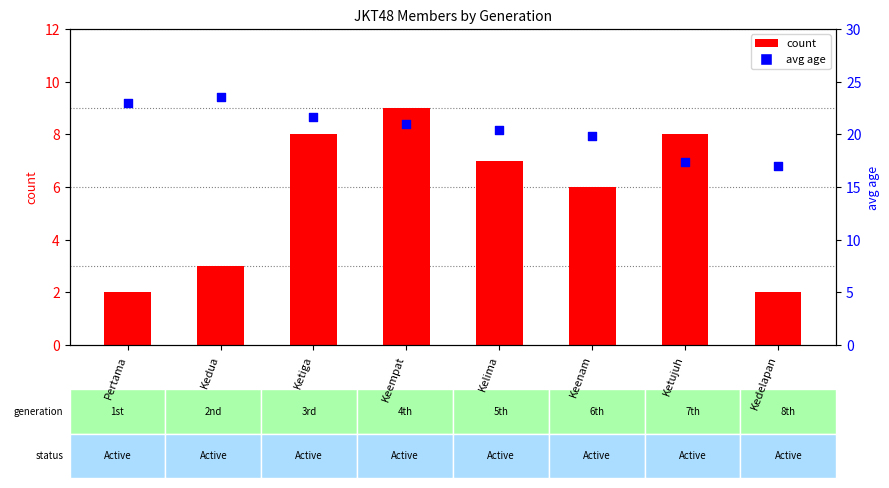

At how many categories does at least one series exceed 7?

8